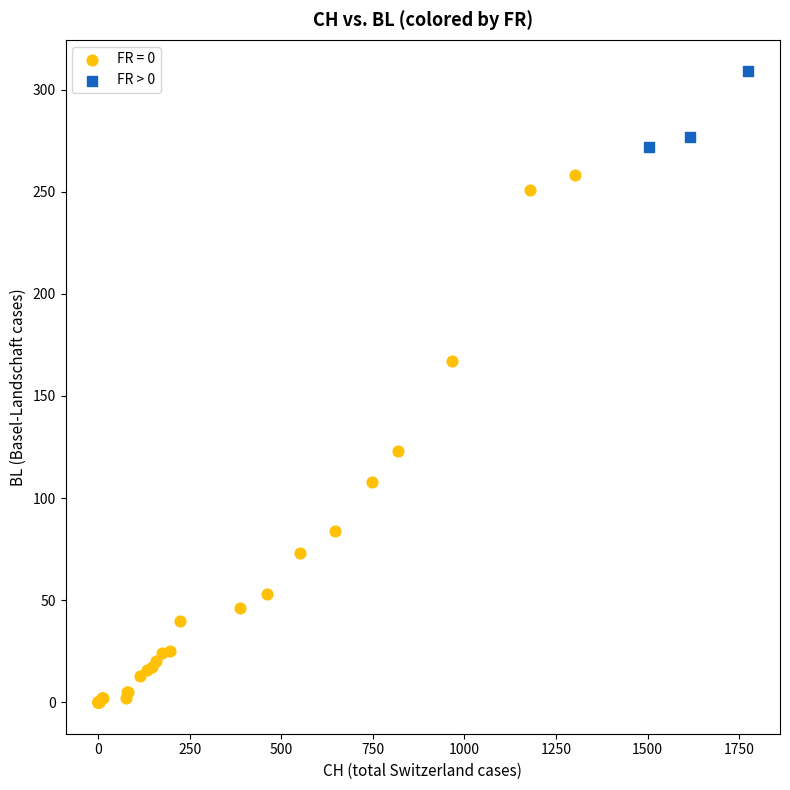

Which series has the largest Y range (max minus min)?

FR = 0